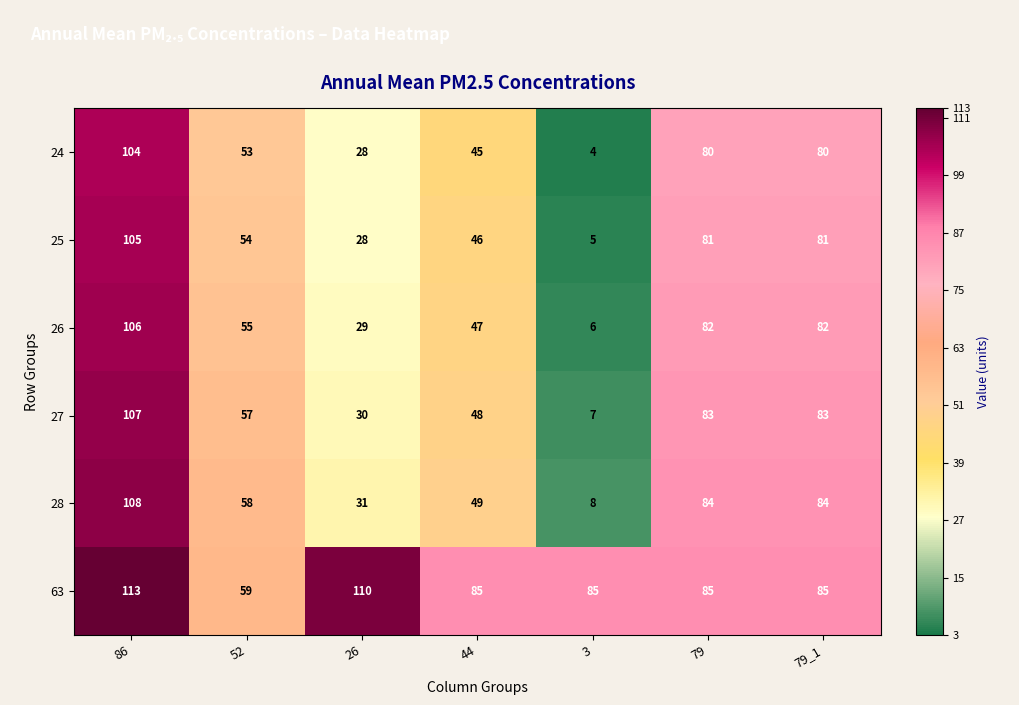

Count the 26 values in the range 29 to 82.

5